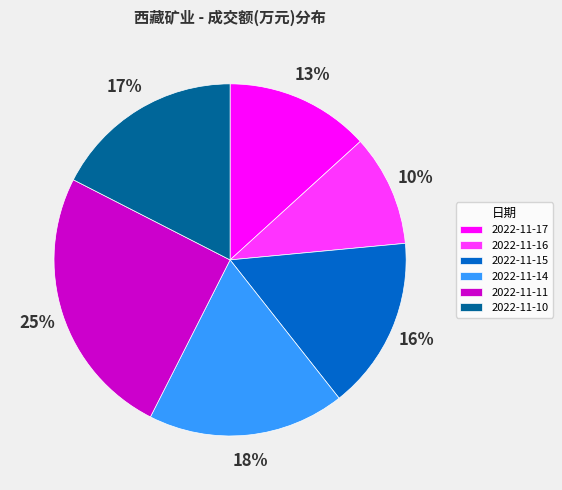

What is the ratio of the value at 2022-11-10 to the value at 2022-11-11?

0.7